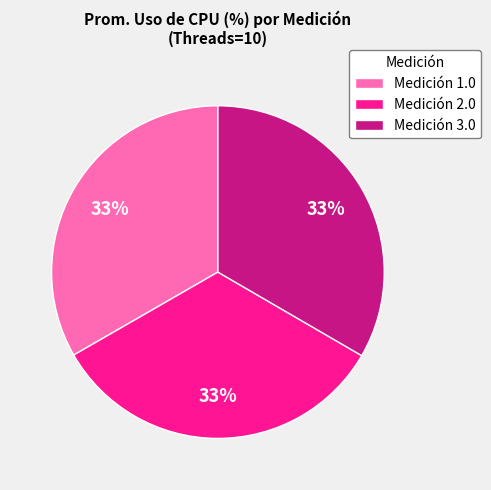

Do Medición 2.0 and Medición 1.0 together represent more than half of the pie?

Yes